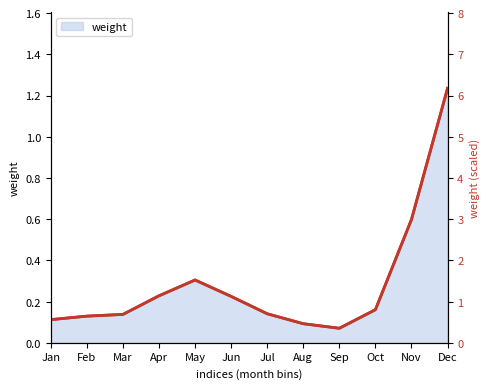

At which category does the data reach its first local valley?

Sep